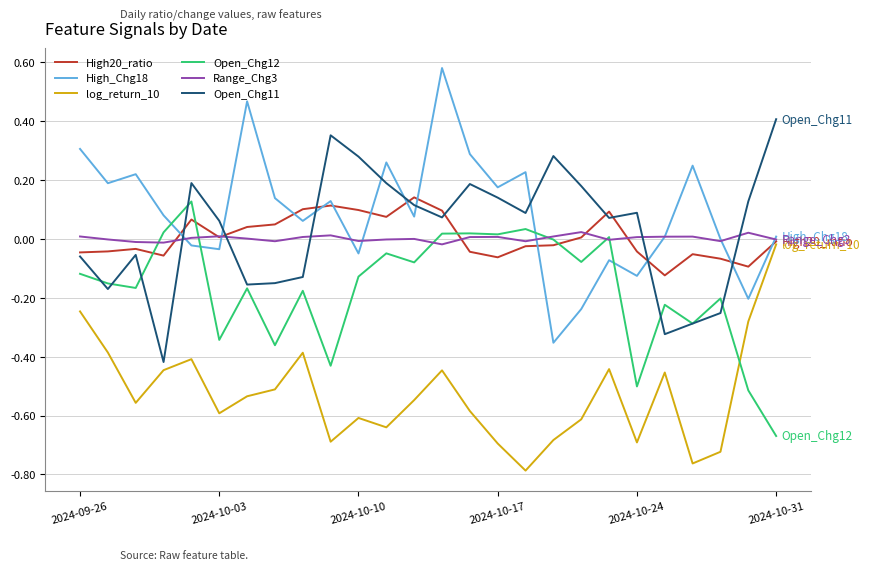

How many intersections are there between High_Chg18 and Open_Chg11?

9